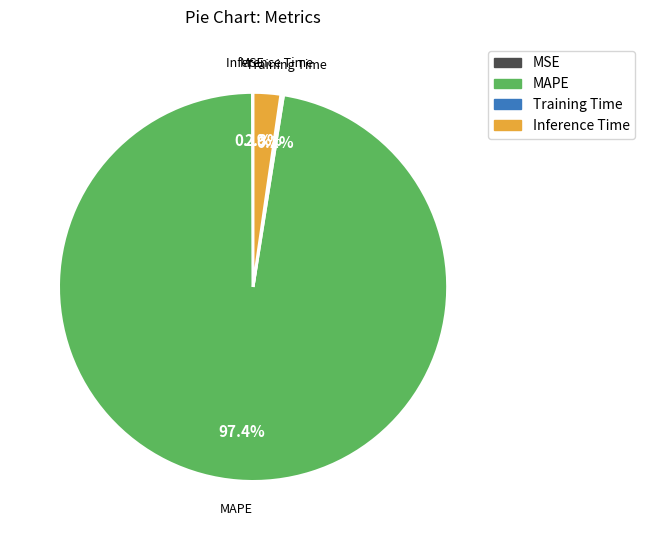

Which slice is the largest?

MAPE